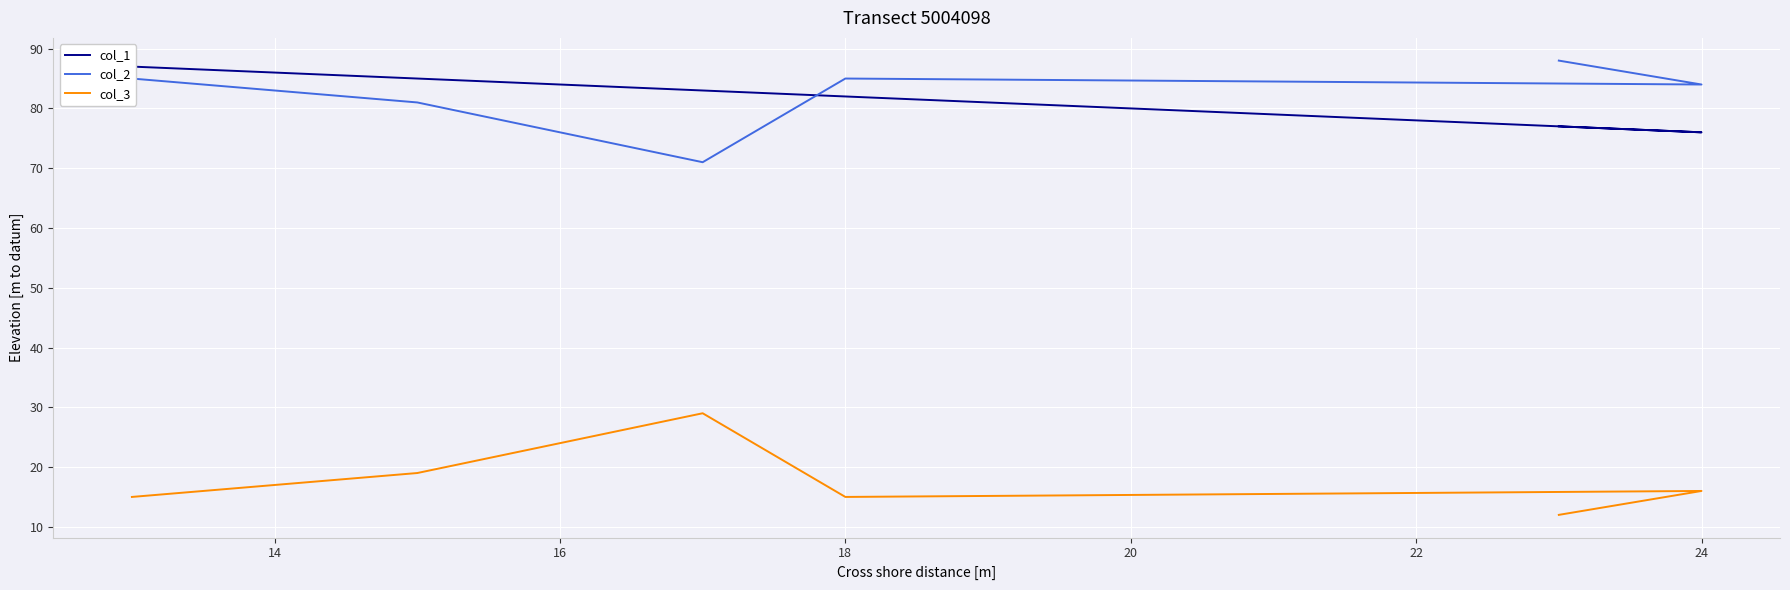

What is the smallest value displayed?

12